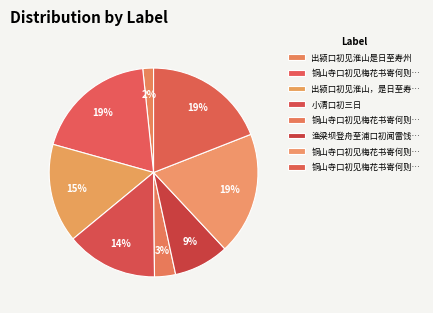

How many slices are in this pie chart?

8